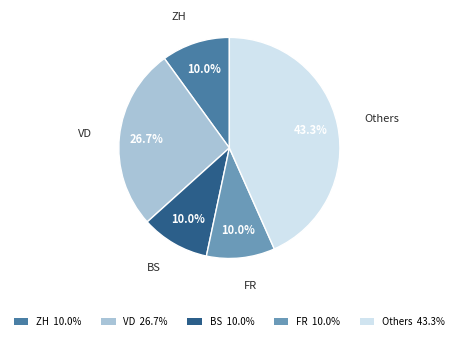

Does any single category account for the majority?

No